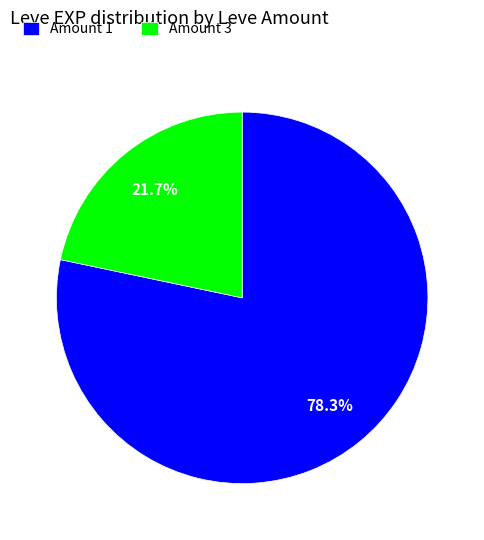

Combined, what portion of the pie is Amount 3 and Amount 1?

100.0%